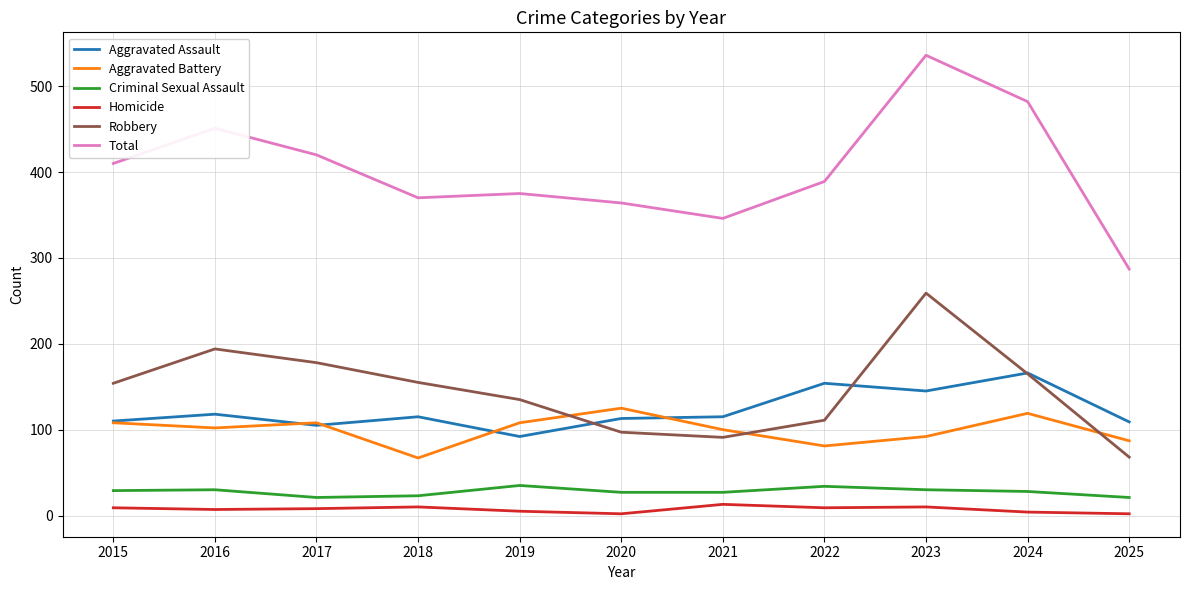

The value of Robbery at 2023 is 259. True or false?

True